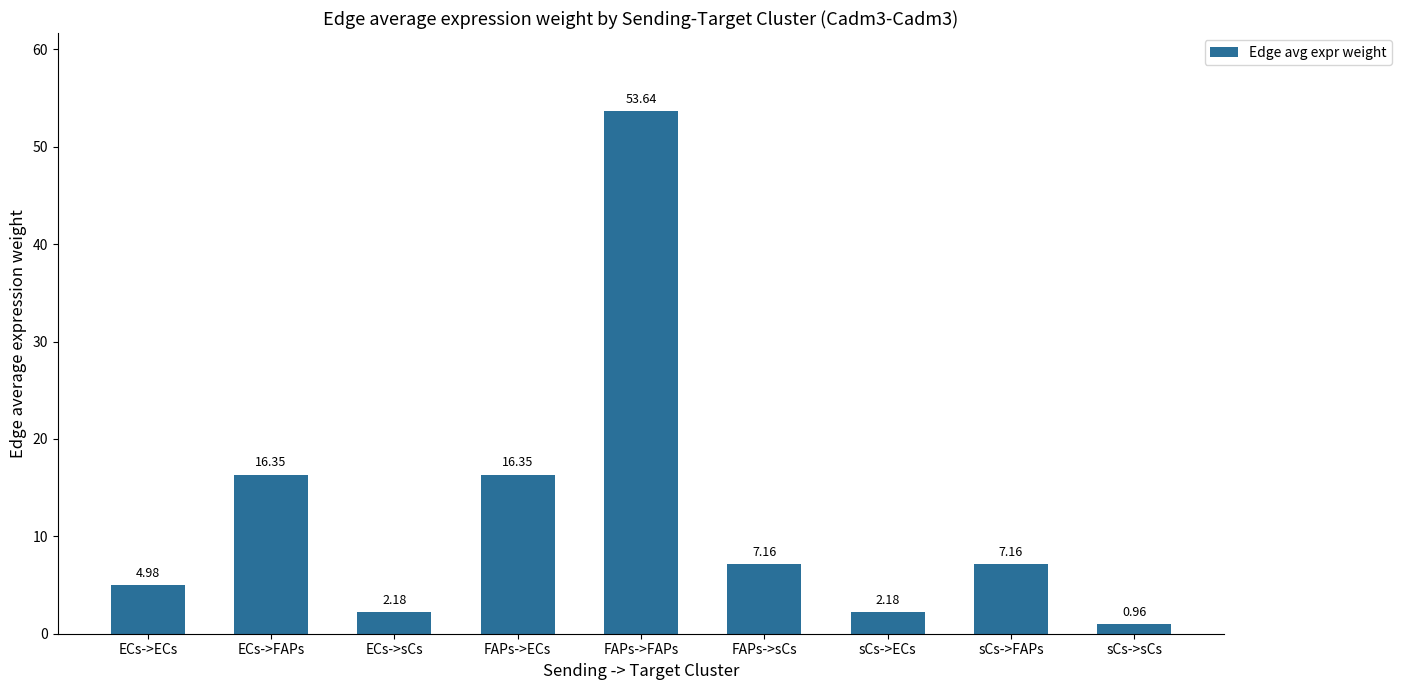

Between ECs->ECs and FAPs->sCs, which is larger?

FAPs->sCs